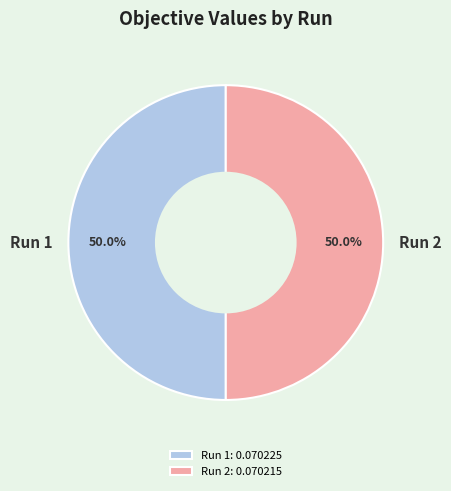

To the nearest percent, what portion does Run 1 represent?

50%